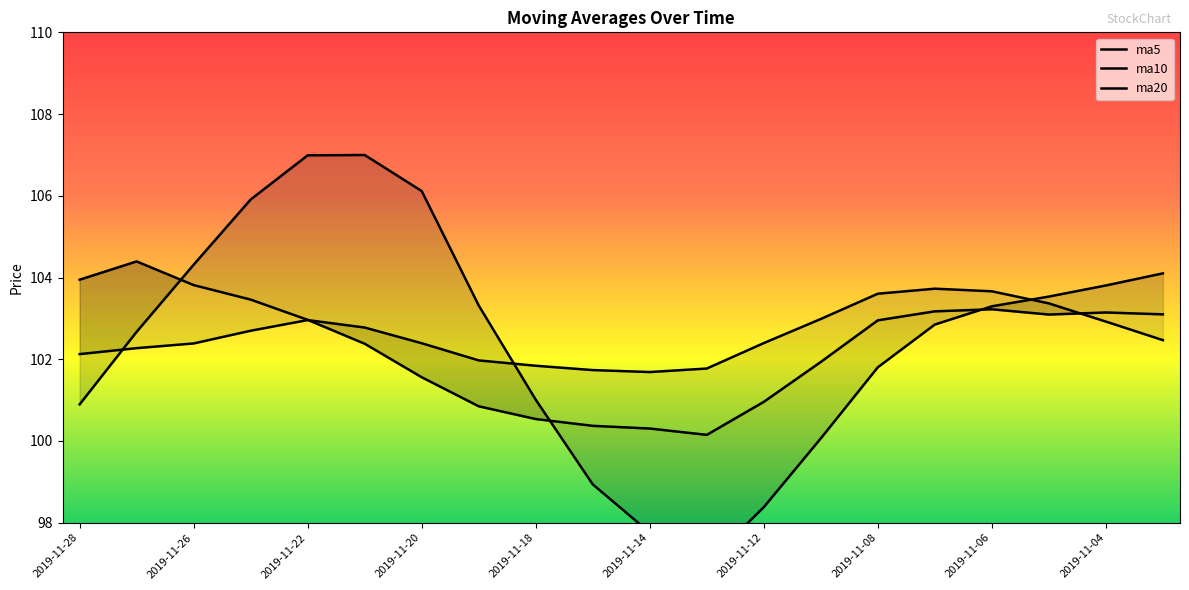

What is the total value across all series at 2019-11-26?

310.5